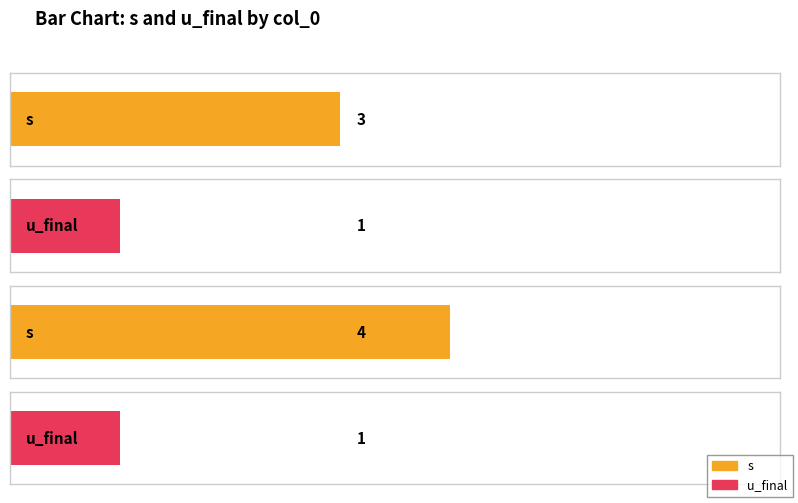

Is the value of s at 2 greater than the value of u_final at 0?

Yes